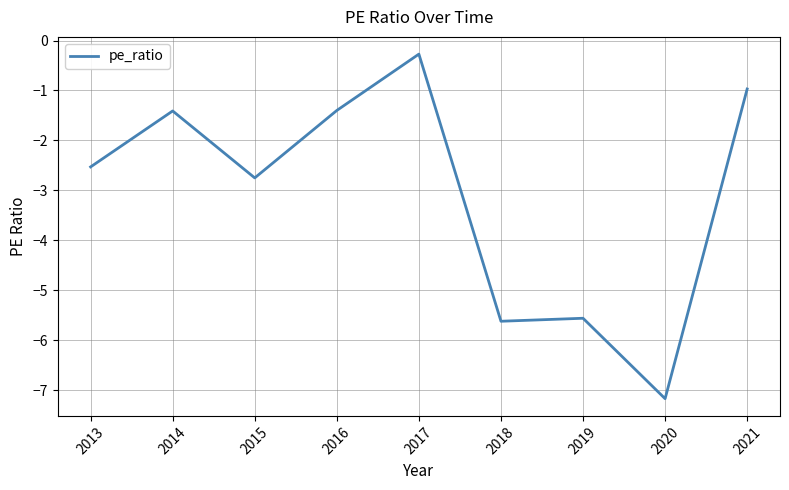

Which label corresponds to the largest value in the chart?

2017